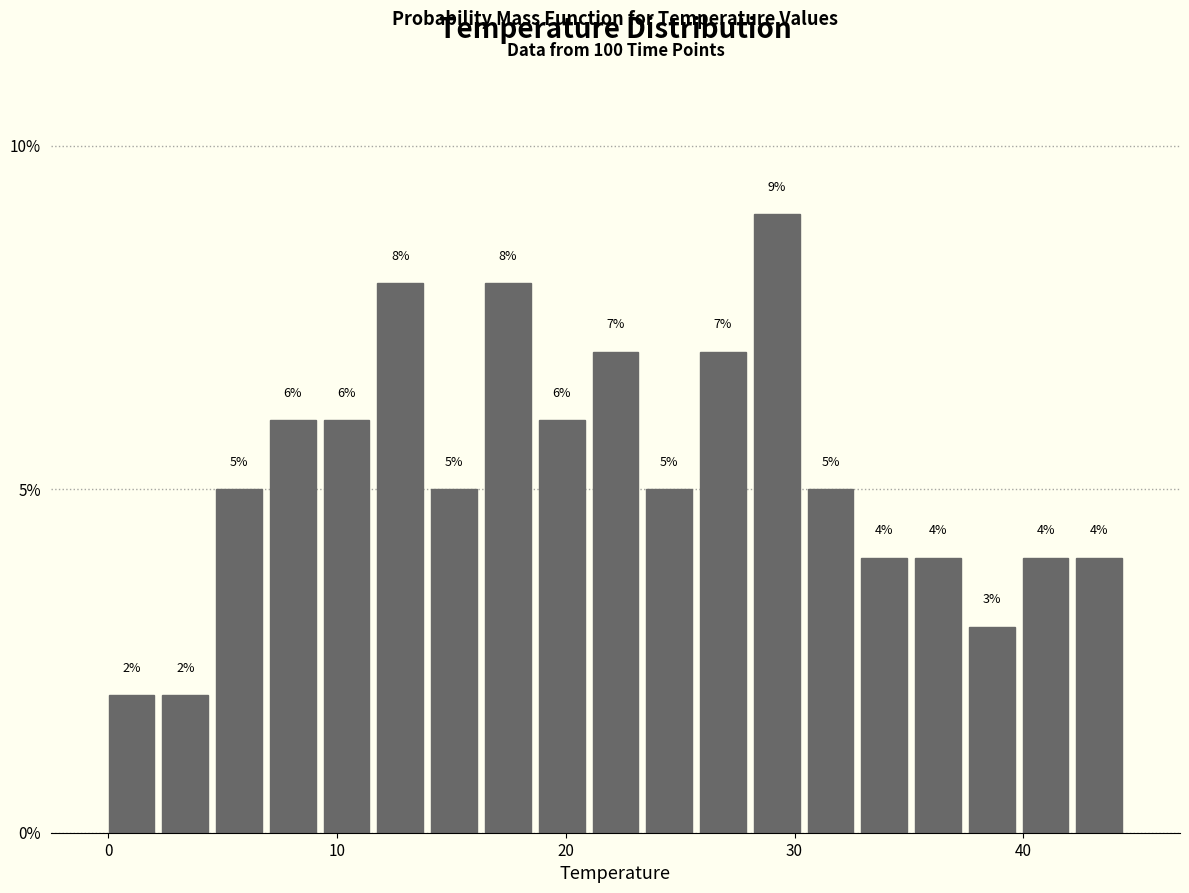

Read against the x-axis, roughly where is the centre of the tallest bar?

29